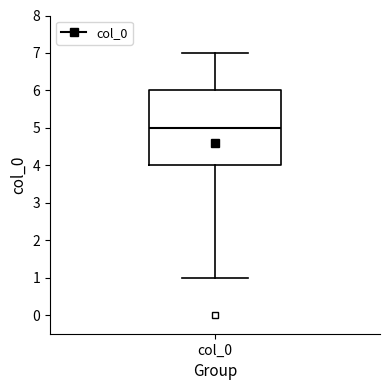

Transcribe this box plot: give where the median line is, the range the box spans, and where the two whiskers end, as read against the y-axis. The values are not printed on the chart, so give them approximately, as read against the axis.

median 5, box 4 to 6, whiskers 1 to 7